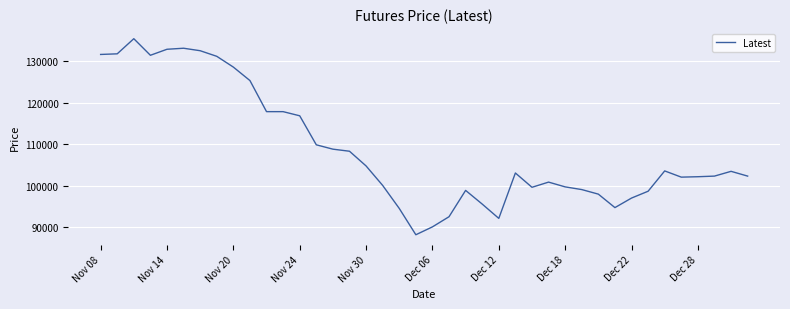

What is the minimum value shown in the chart?

88200